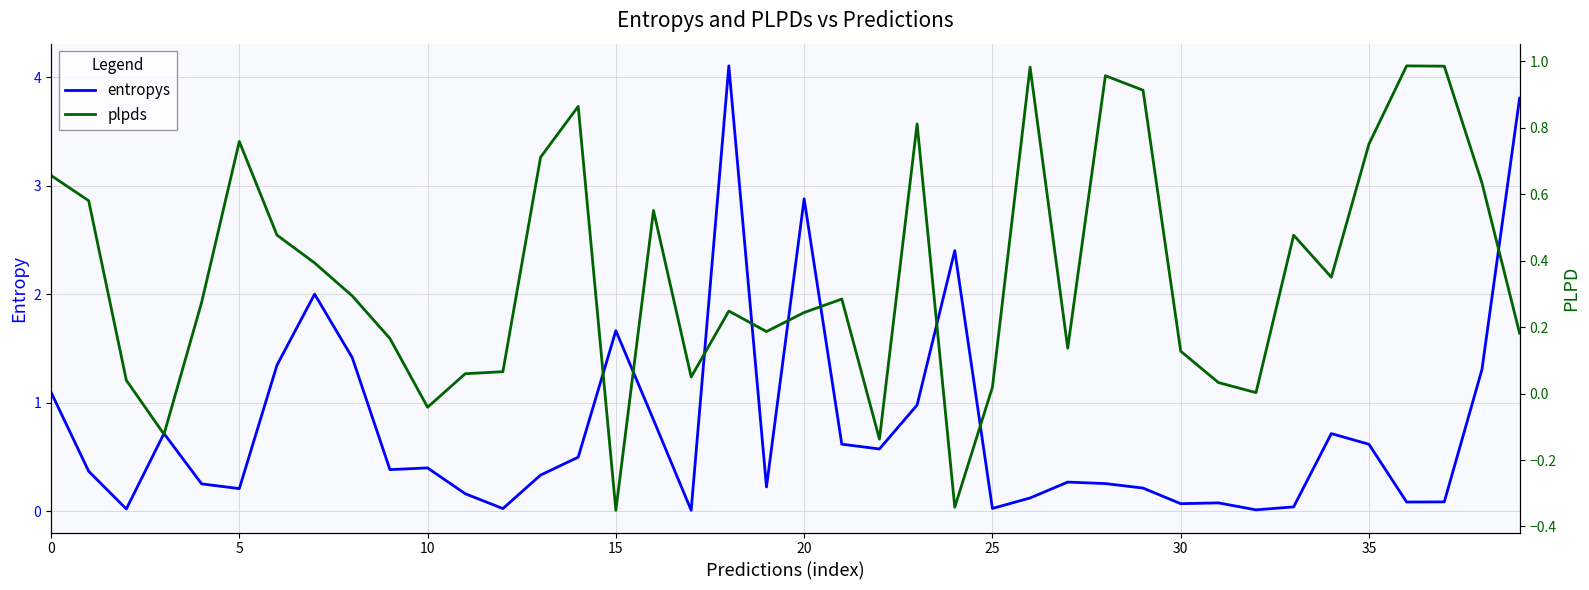

At which category does the chart reach its minimum across all series?

15